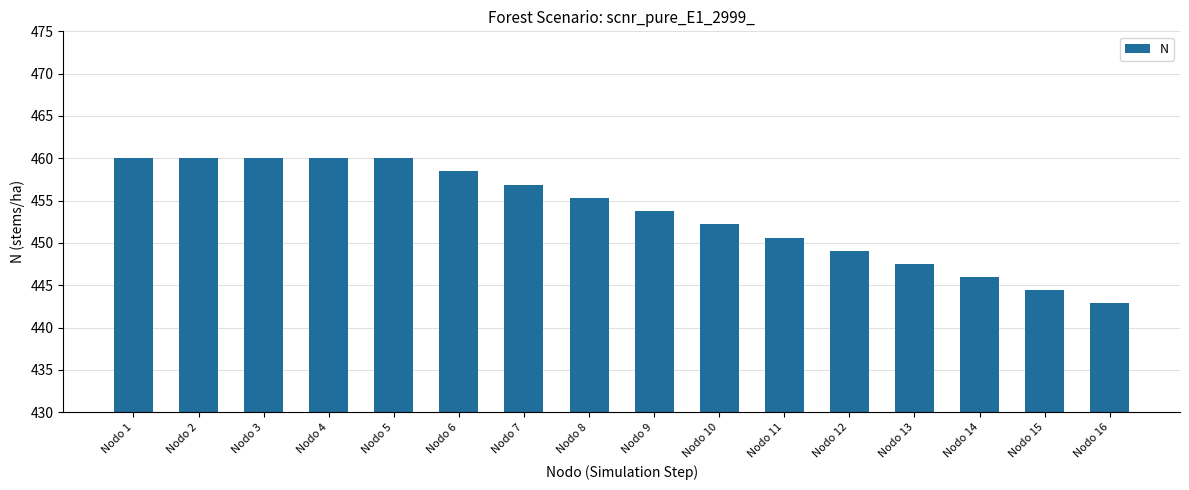

Count the number of data series in this chart.

1